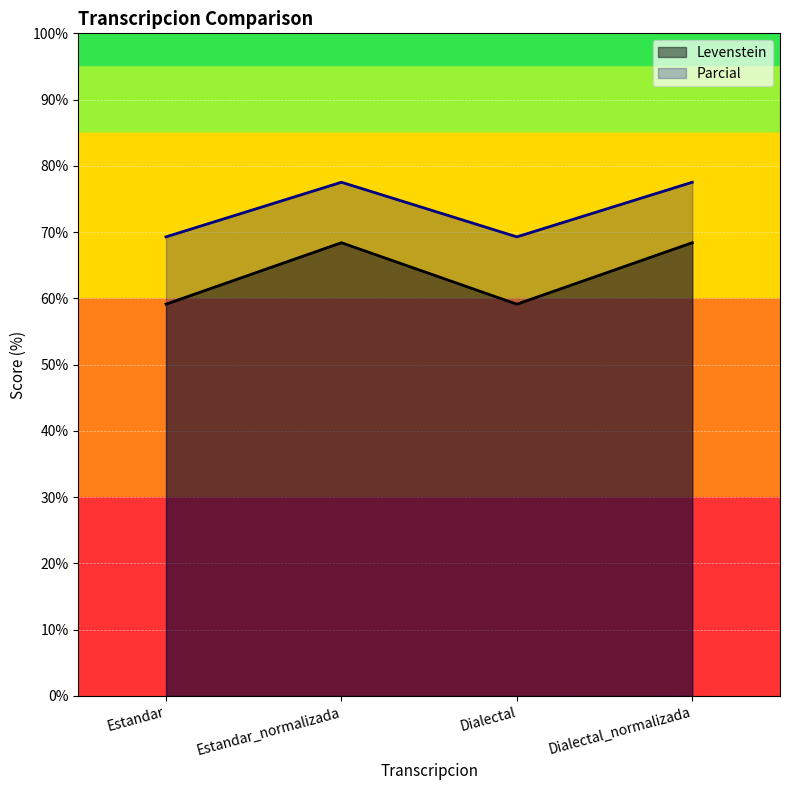

Rank the series by their average value, from highest to lowest.

Parcial, Levenstein